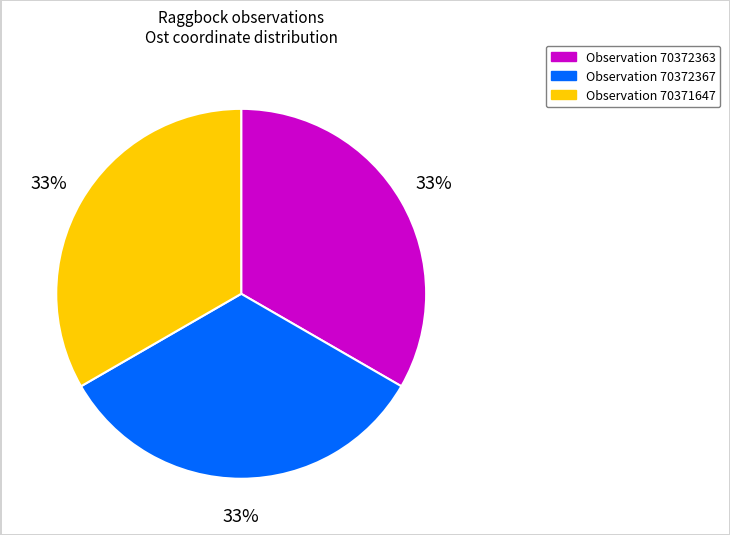

To the nearest percent, what is the average slice percentage?

33%